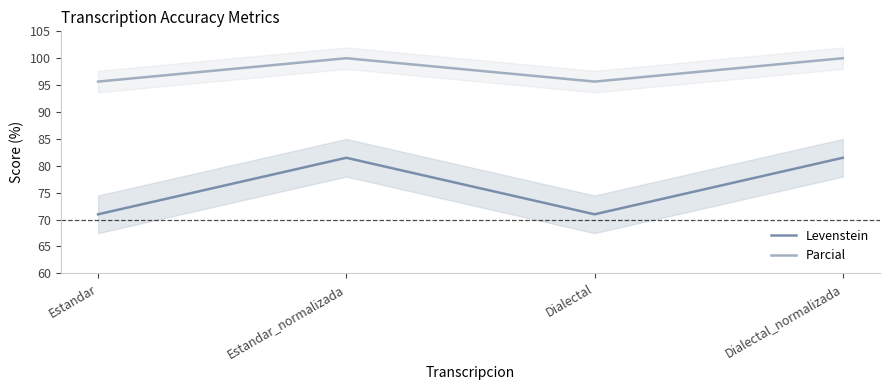

True or false: Parcial and Levenstein cross at least once.

False